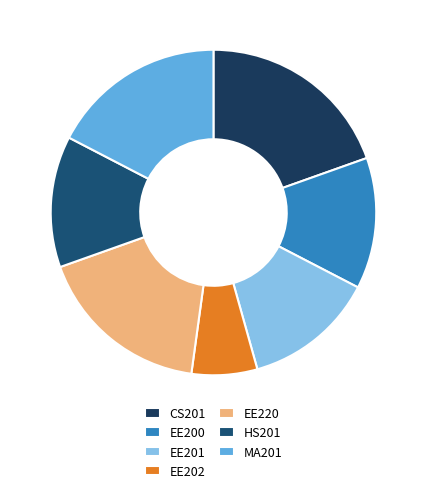

What is the total percentage of HS201 and MA201?

30.4%